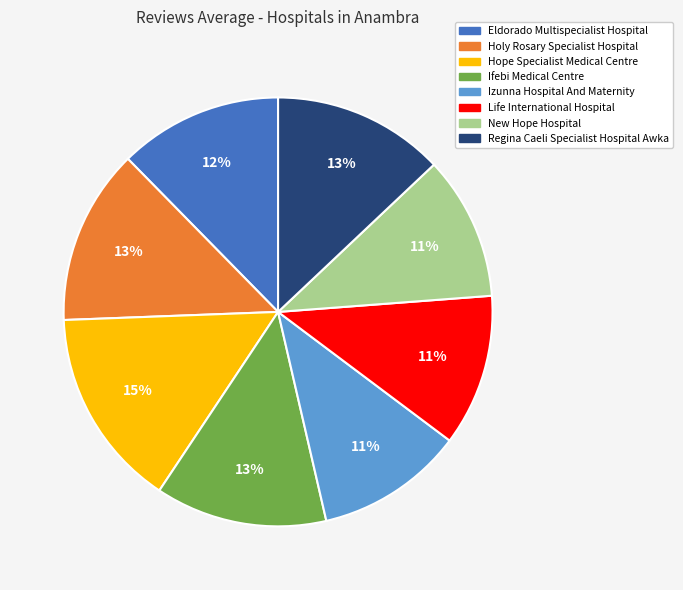

True or false: Life International Hospital accounts for 22% of the total.

False